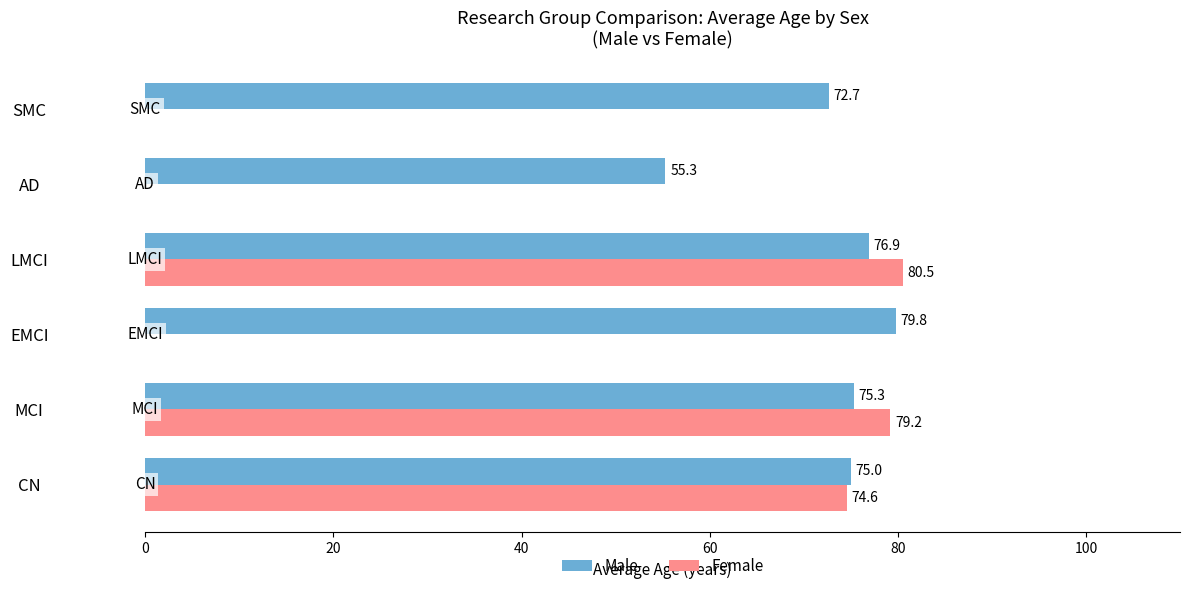

What is the maximum value shown in the chart?

80.5